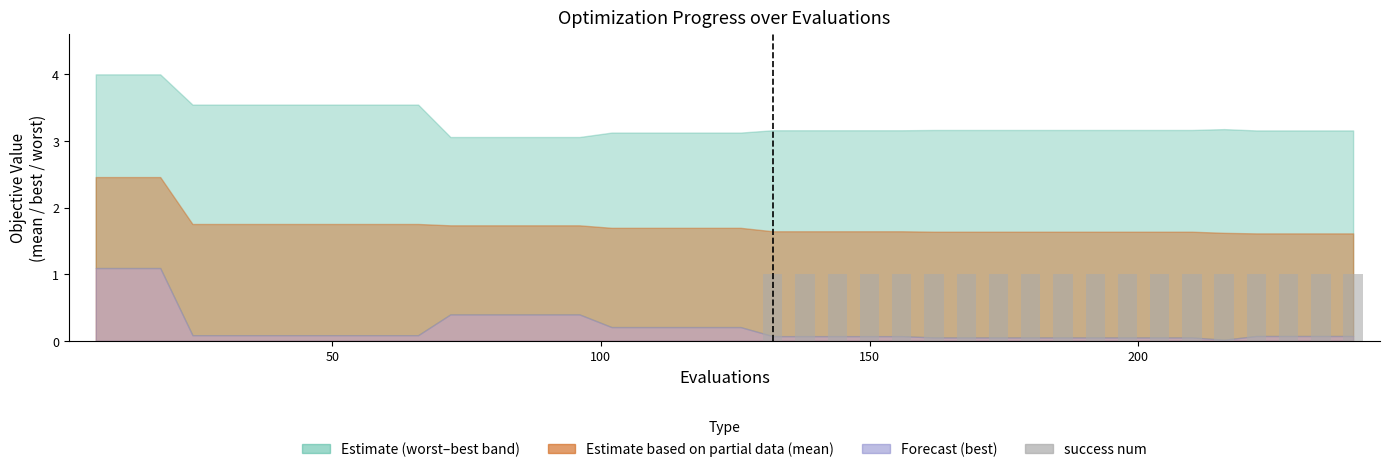

Are the bars horizontal?

No